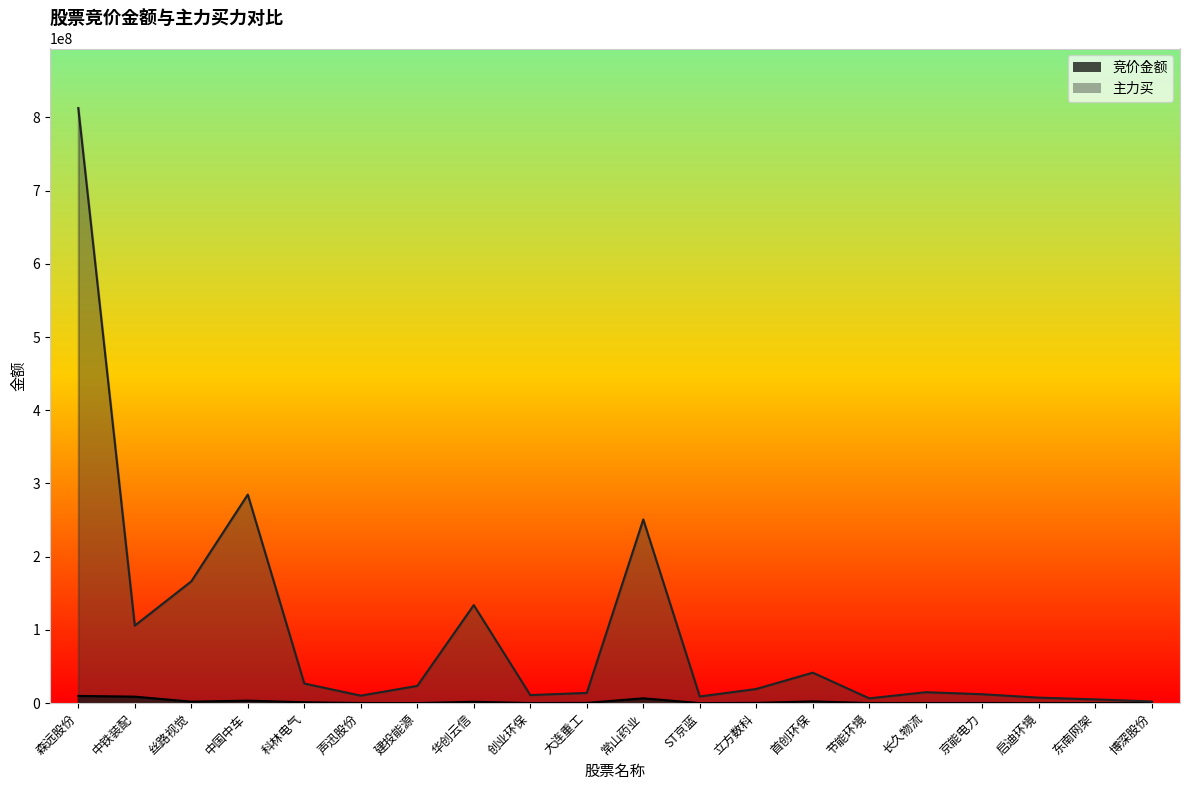

Reading right to left, transcribe all the data shown in this chart.

竞价金额: 111600	167238	100423	281487	251648	211280	2418432	417100	113440	6620360	381486	201082	1892840	150696	253500	1253454	3438096	2075836	8901000	9874314
主力买: 2282715	5171678	7541527	12210569	14986011	6584516	41675812	19365006	9160020	250855636	13976390	11063101	133935075	23604145	10302475	26854939	284863411	166335742	105913627	812700178